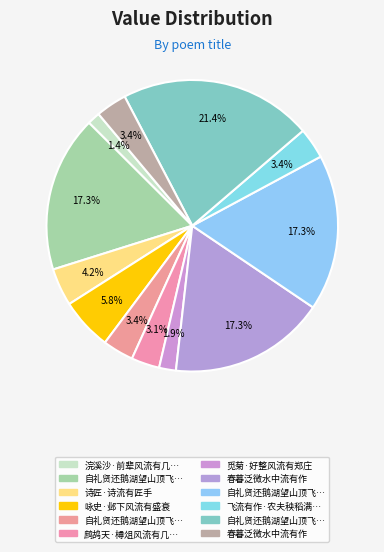

Rank the categories by value from lowest to highest.

浣溪沙·前辈风流有几人, 觅菊·好整风流有郑庄, 鹧鸪天·樽俎风流有几人, 自礼贤还鹅湖望山顶飞流有作, 飞流有作·农夫秧稻满畦水, 春暮泛微水中流有作, 诗匠·诗流有匠手, 咏史·邺下风流有盛衰, 自礼贤还鹅湖望山顶飞流有作二首 其二, 自礼贤还鹅湖望山顶飞流有作二首 其一, 春暮泛微水中流有作, 自礼贤还鹅湖望山顶飞流有作二首